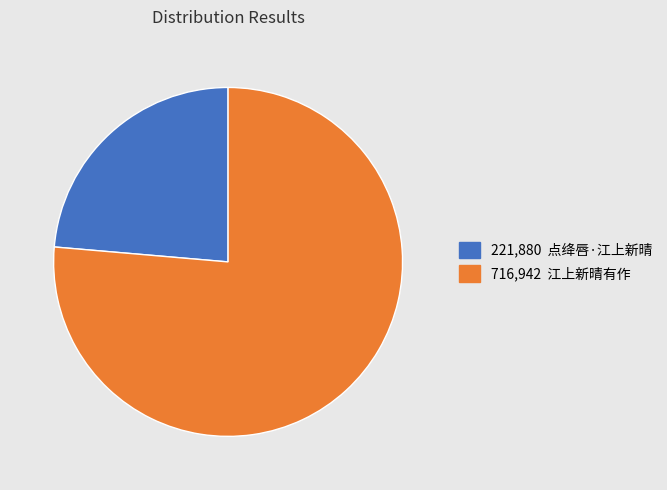

Is there a majority slice in this chart?

Yes